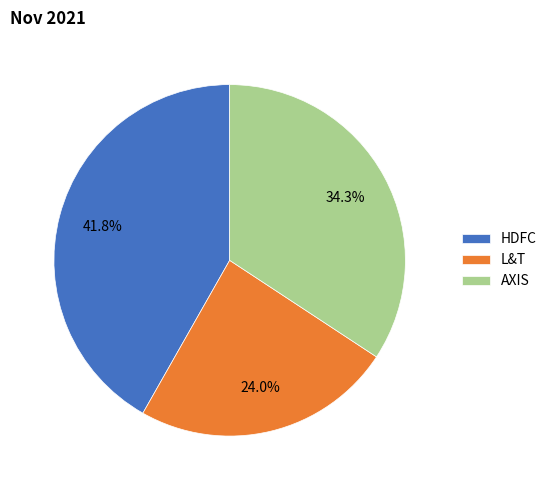

How many segments does this pie chart have?

3